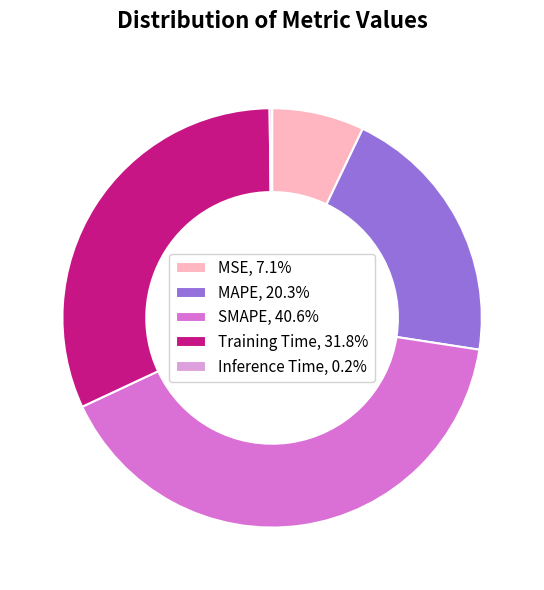

Is the sum of Training Time, 31.8% and SMAPE, 40.6% greater than half?

Yes